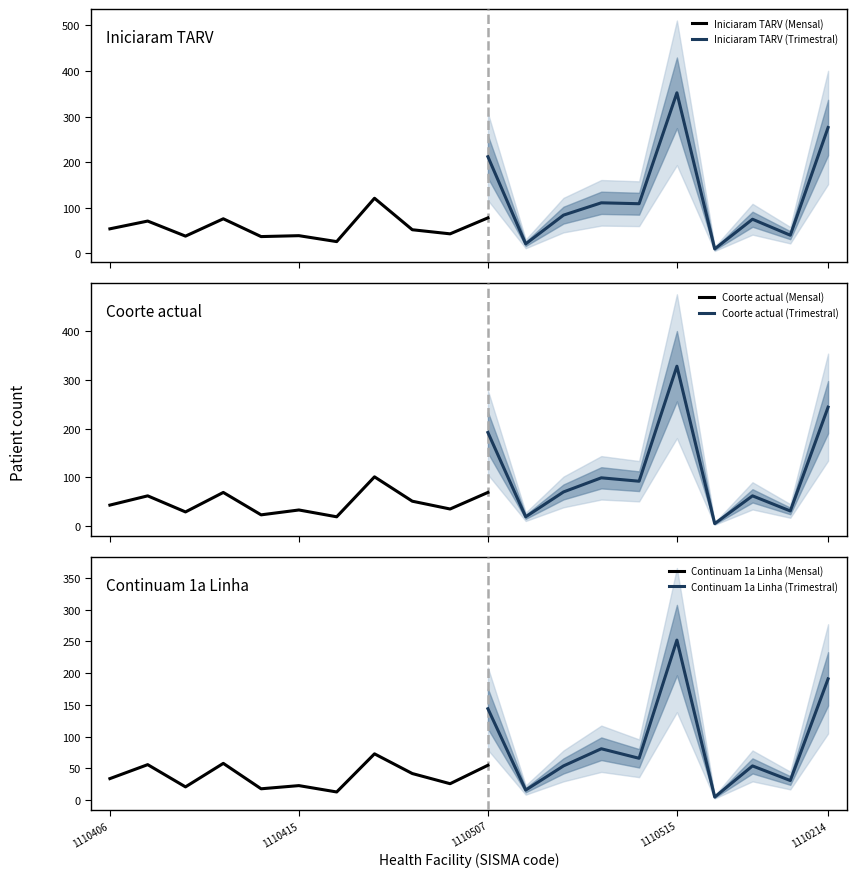

What is the highest value of the Iniciaram TARV (Mensal) series?

121